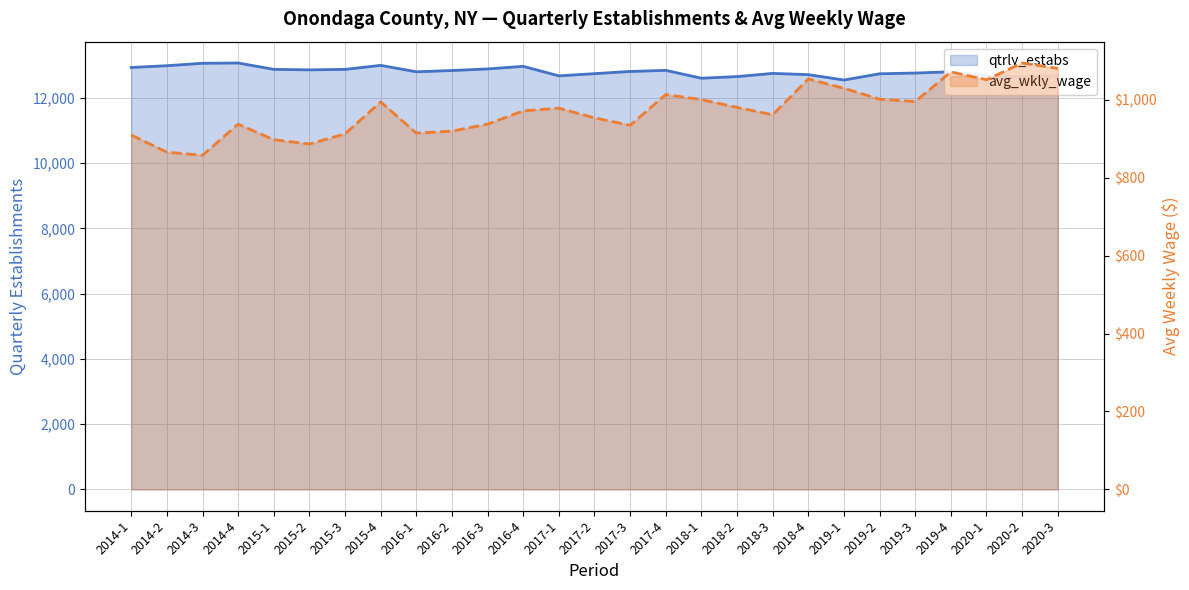

Count the number of categories in the chart.

27